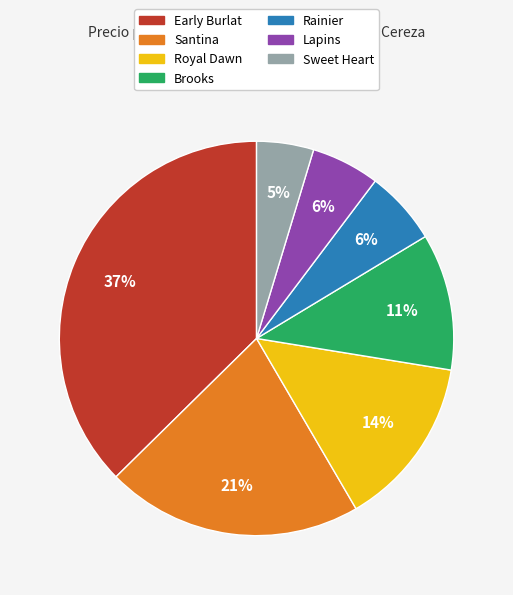

What is the ratio of the value at Rainier to the value at Santina?

0.3